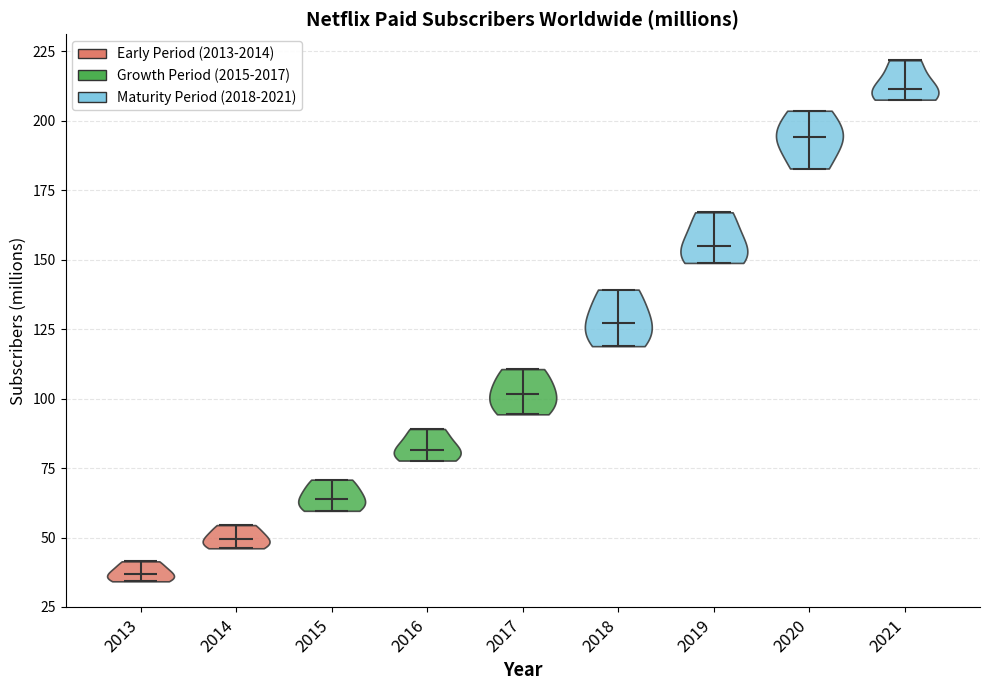

What is the lowest point the violin at x = 2020 reaches on the y-axis? The values are not printed on the chart, so give them approximately, as read against the axis.

185